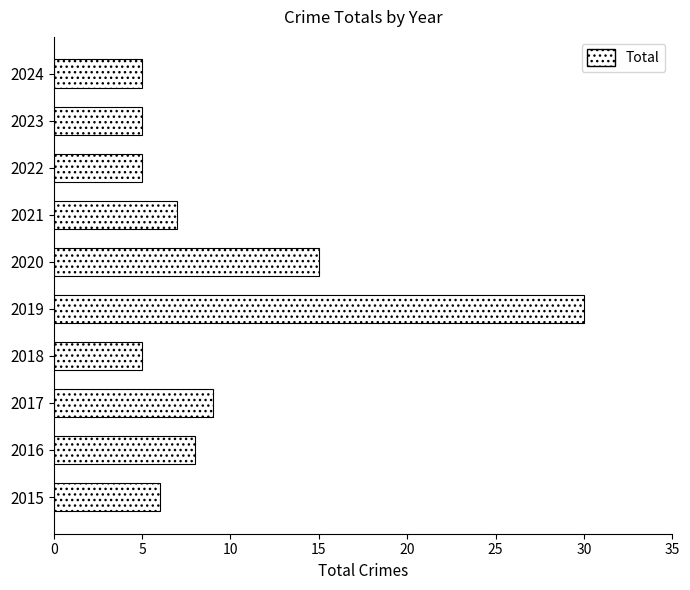

Which label corresponds to the largest value in the chart?

2019